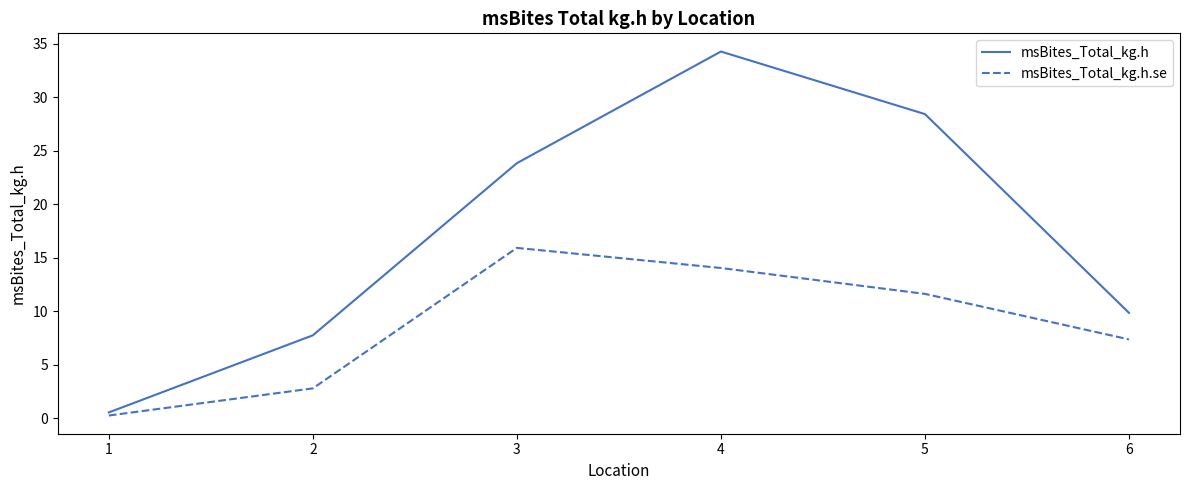

What is the lowest value of the msBites_Total_kg.h series?

0.6